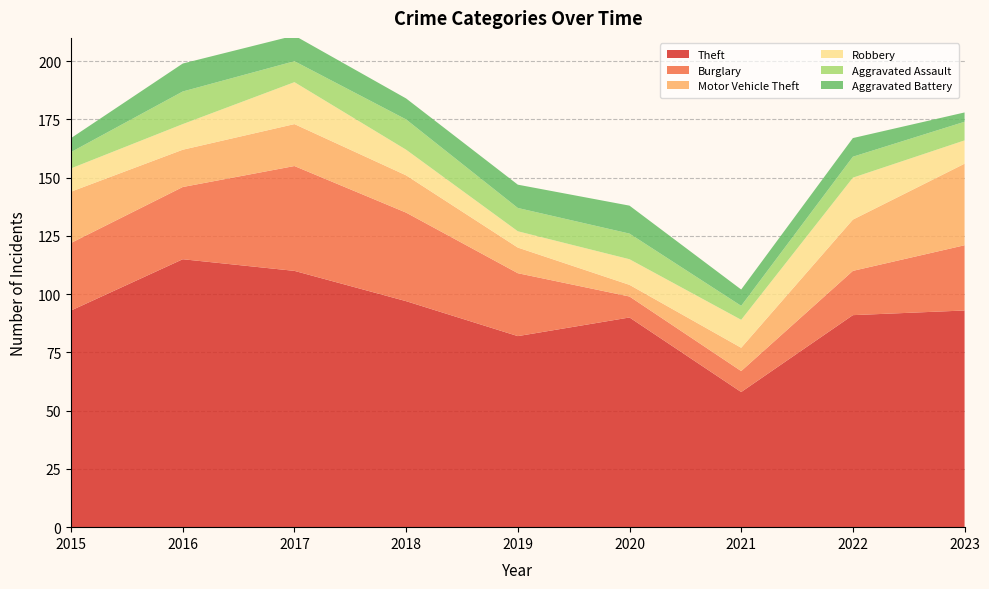

Reading right to left, list all the values displayed in this chart.

Theft: 2023=93	2022=91	2021=58	2020=90	2019=82	2018=97	2017=110	2016=115	2015=93
Burglary: 2023=28	2022=19	2021=9	2020=9	2019=27	2018=38	2017=45	2016=31	2015=29
Motor Vehicle Theft: 2023=35	2022=22	2021=10	2020=5	2019=11	2018=16	2017=18	2016=16	2015=22
Robbery: 2023=10	2022=18	2021=12	2020=11	2019=7	2018=11	2017=18	2016=11	2015=10
Aggravated Assault: 2023=8	2022=9	2021=6	2020=11	2019=10	2018=13	2017=9	2016=14	2015=7
Aggravated Battery: 2023=4	2022=8	2021=7	2020=12	2019=10	2018=9	2017=11	2016=12	2015=6